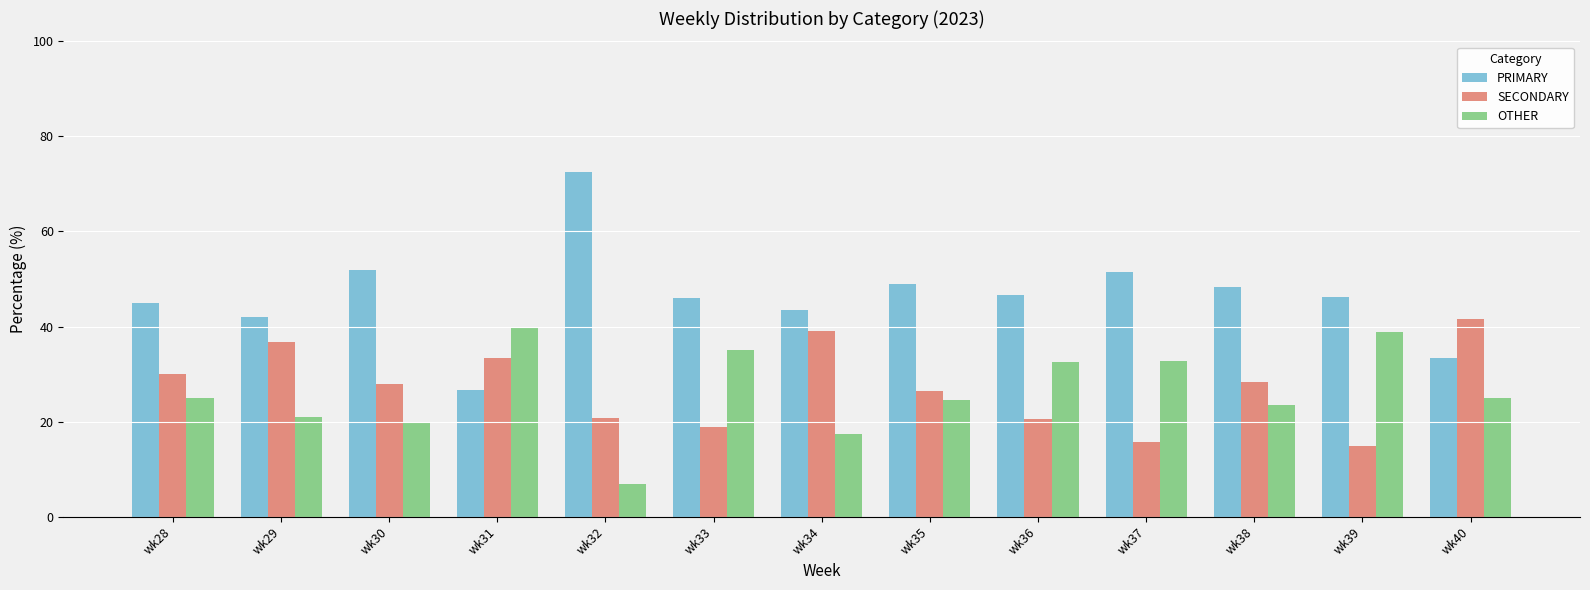

Is it true that PRIMARY equals 72.4 at wk32?

True